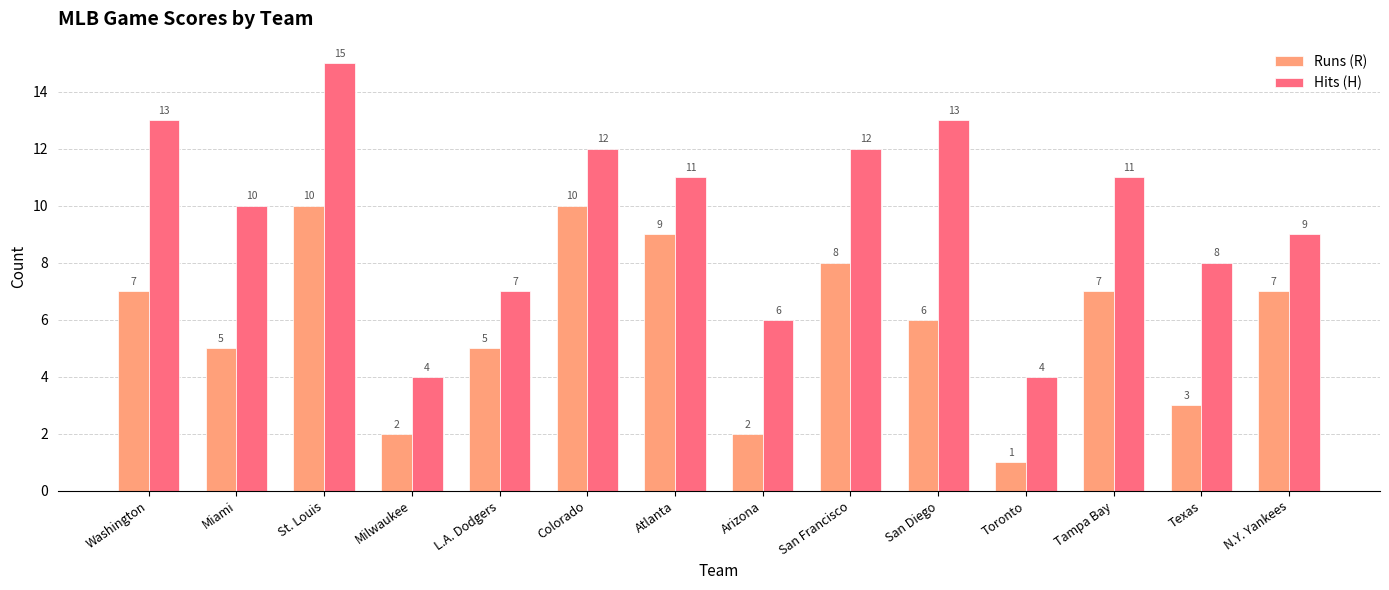

Where is Hits (H) nearest to the value 9?

N.Y. Yankees